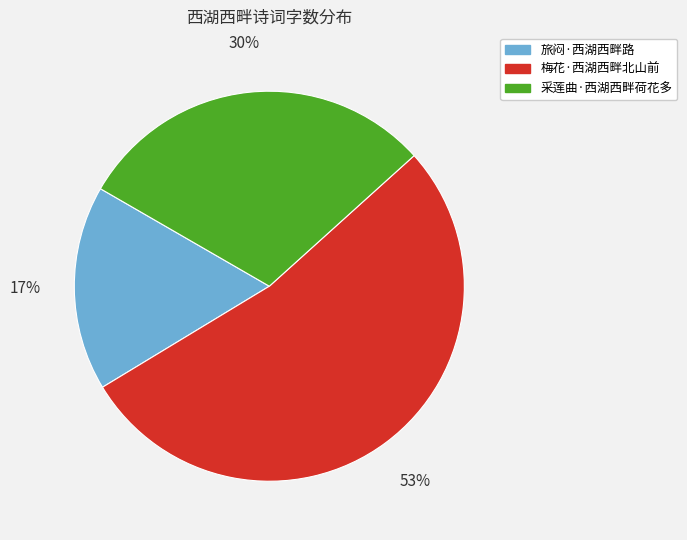

What is the smallest slice in the pie chart?

旅闷·西湖西畔路